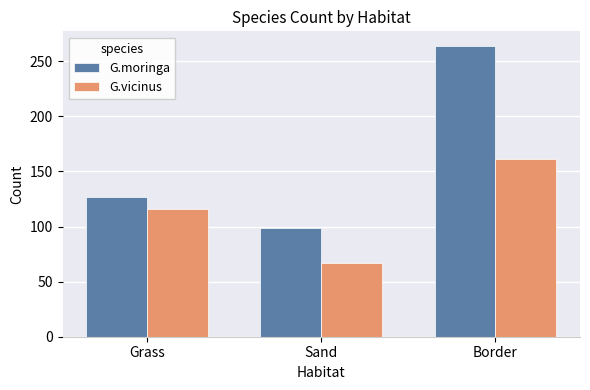

At which category is the sum across all series the highest?

Border